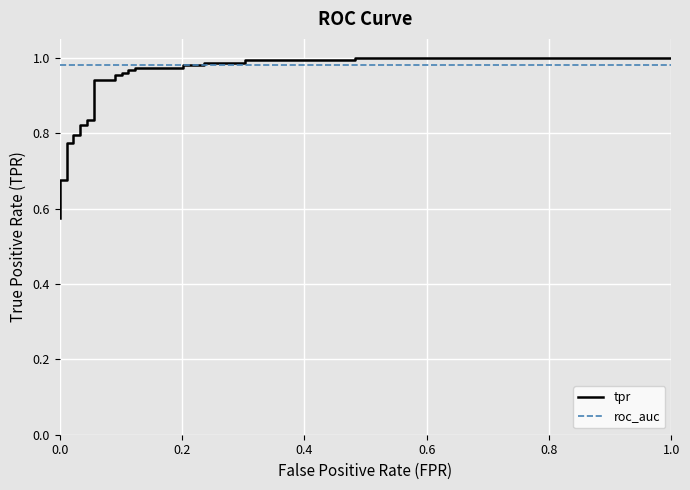

How many times do roc_auc and tpr cross each other?

1